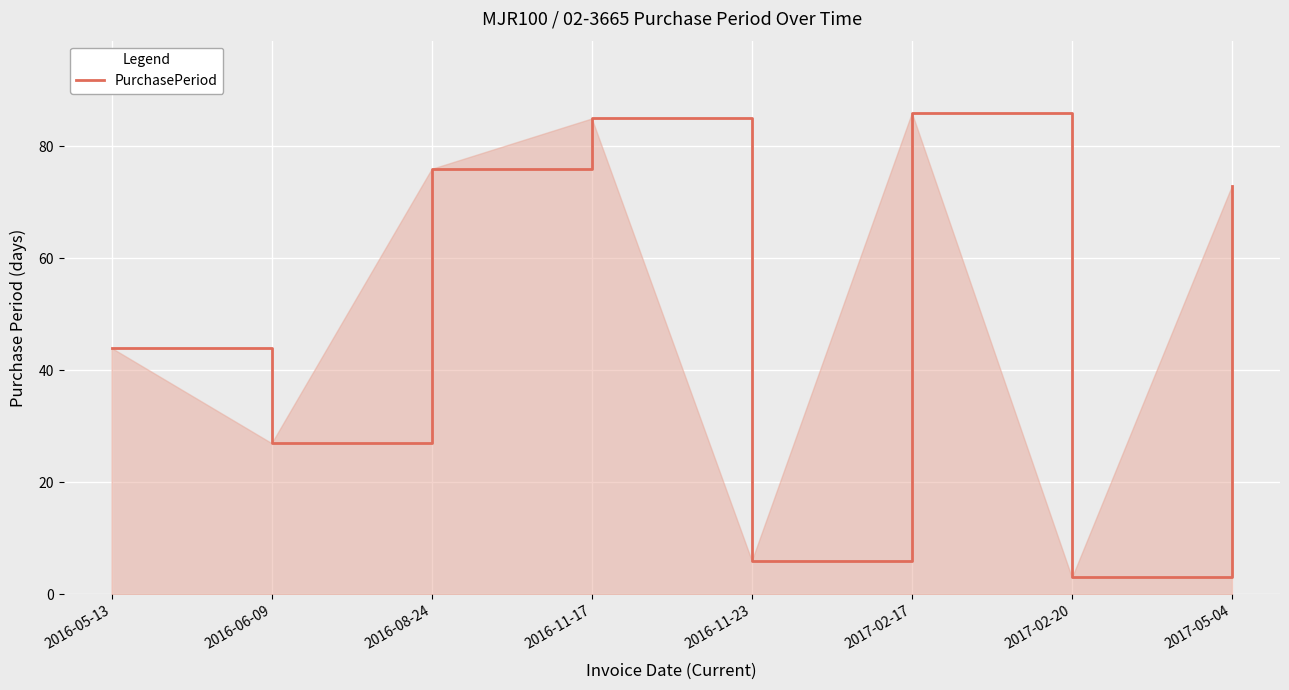

Rank the categories by value from lowest to highest.

2017-02-20, 2016-11-23, 2016-06-09, 2016-05-13, 2017-05-04, 2016-08-24, 2016-11-17, 2017-02-17